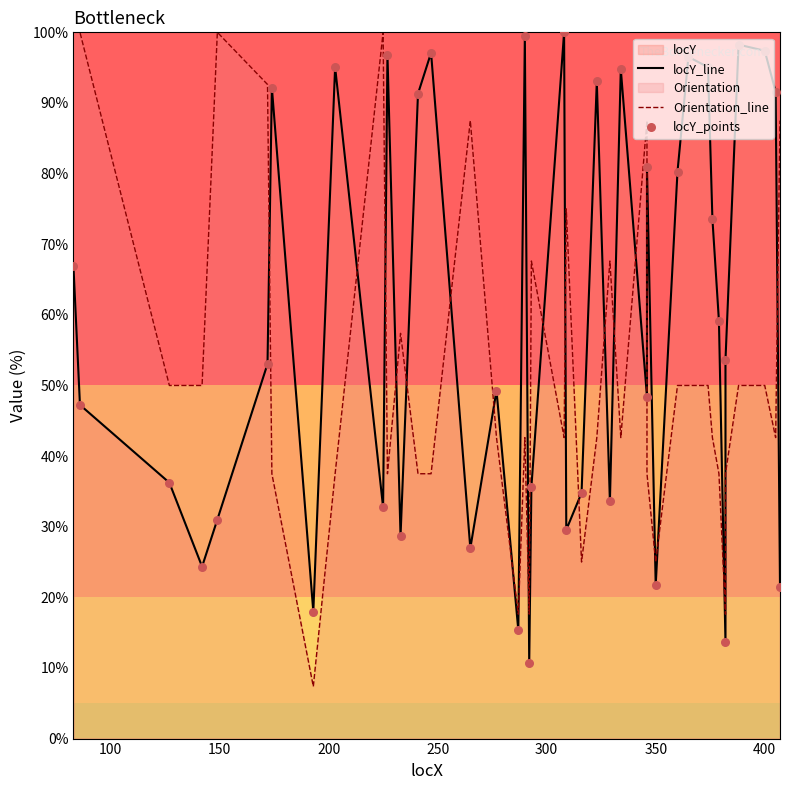

Which series reaches the maximum Y coordinate?

locY_line